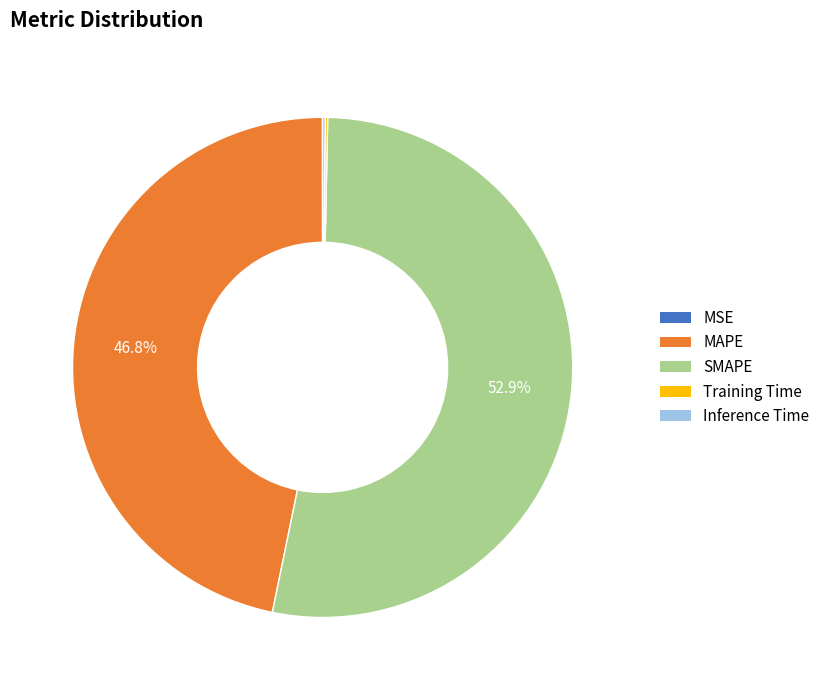

What portion of the pie excludes MAPE?

53.2%